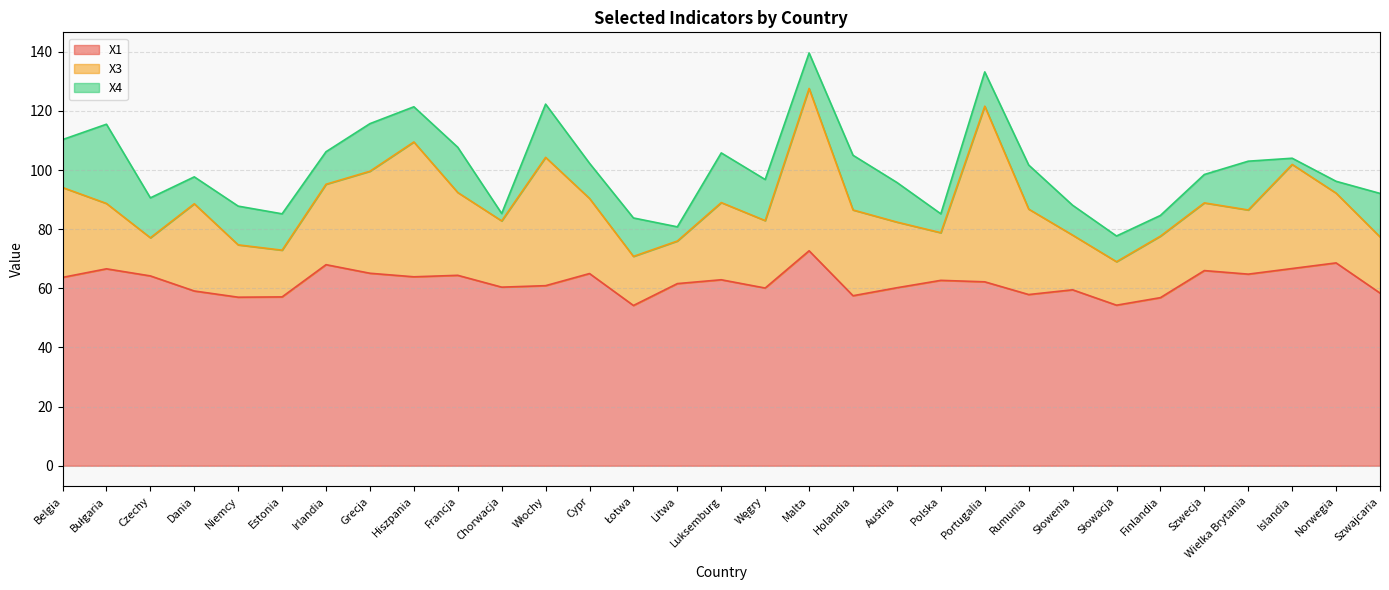

Rank the series by their maximum value, from highest to lowest.

X1, X3, X4